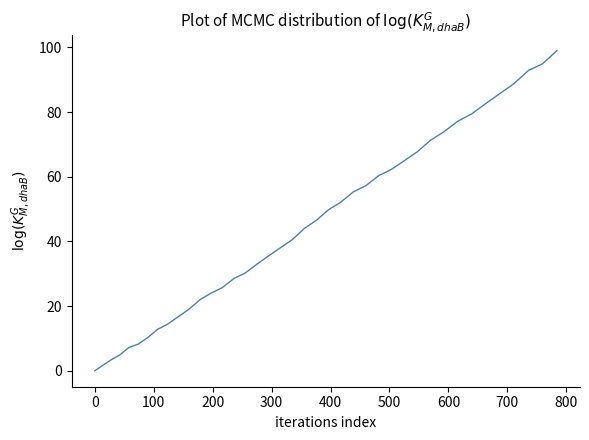

What is the difference between the maximum and minimum values?

99.0